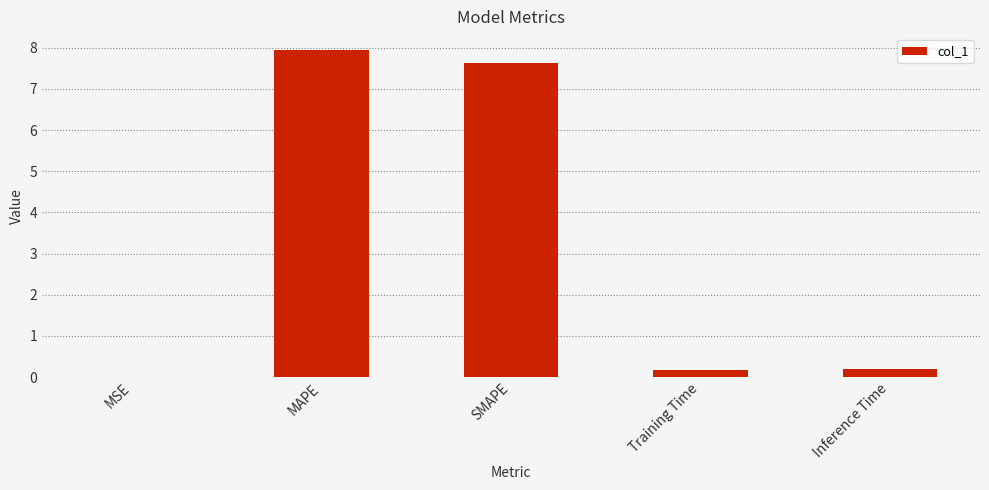

What is the maximum value shown in the chart?

7.9